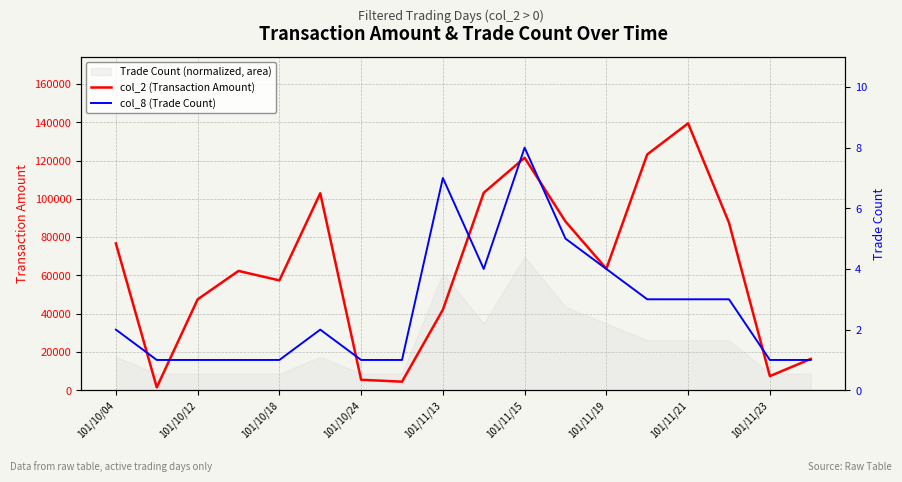

What value does the col_2 (Transaction Amount) series have at 101/11/19, to the nearest 10?

63500